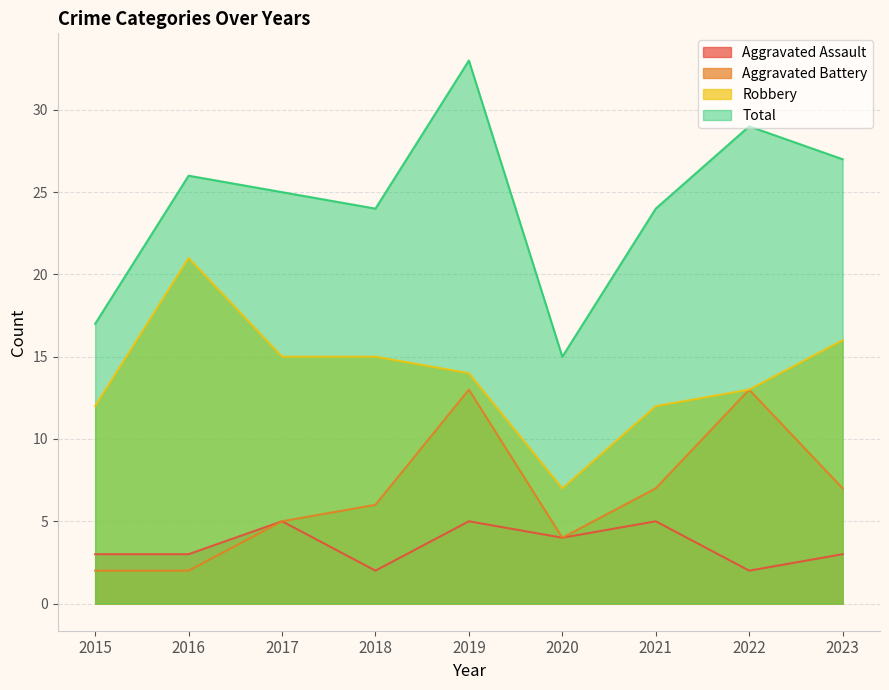

List the series in order of their peak value, lowest first.

Aggravated Assault, Aggravated Battery, Robbery, Total